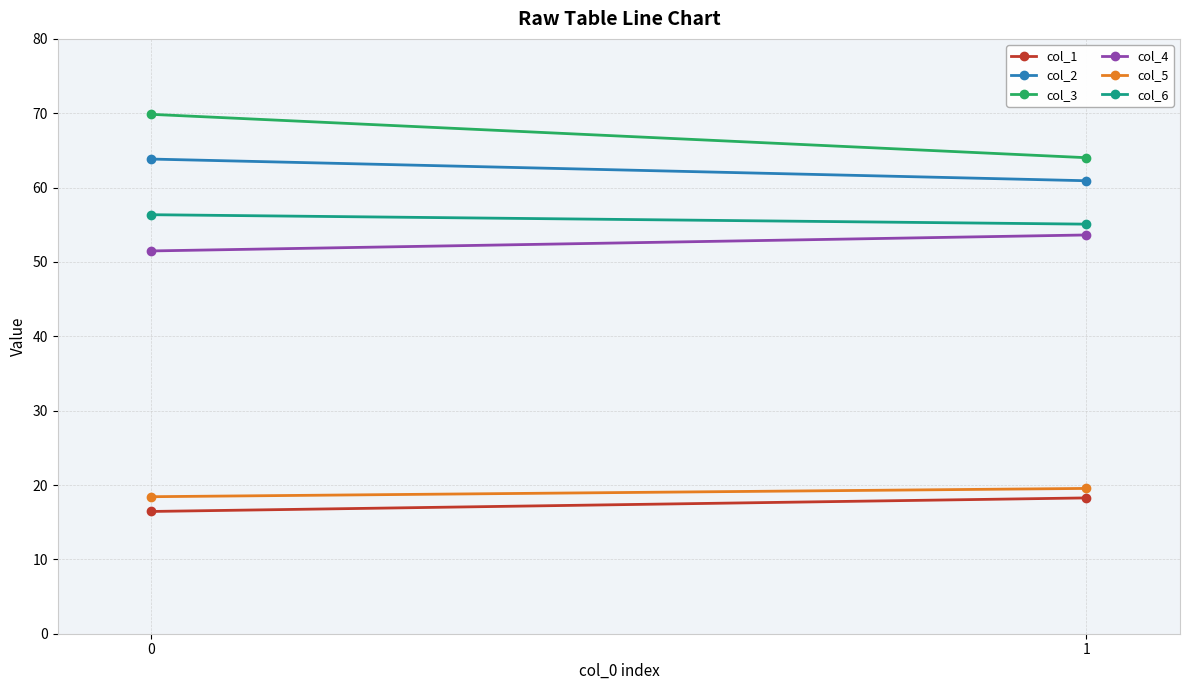

Reading left to right, list all the values displayed in this chart.

col_1: 16.4	18.3
col_2: 63.8	60.9
col_3: 69.9	64.0
col_4: 51.5	53.6
col_5: 18.4	19.5
col_6: 56.4	55.1